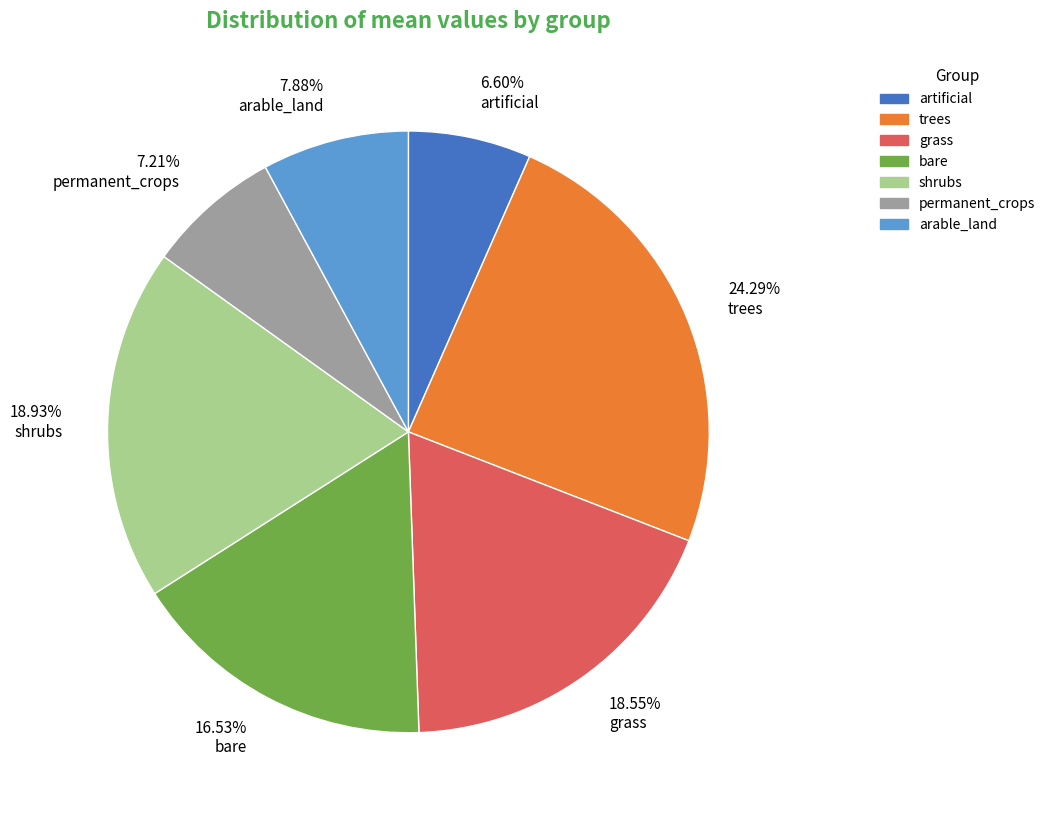

Which category has the biggest portion of the pie?

24.29% trees